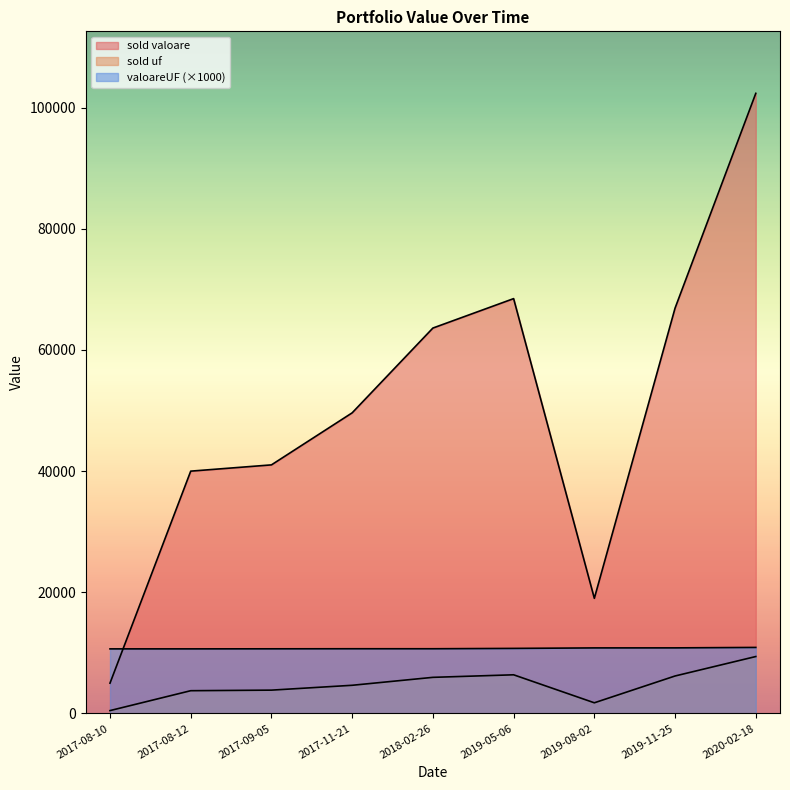

Reading left to right, extract all data points from this chart.

valoareUF: 2017-08-10=10658.0	2017-08-12=10659.0	2017-09-05=10668.0	2017-11-21=10679.0	2018-02-26=10678.0	2019-05-06=10736.0	2019-08-02=10818.0	2019-11-25=10823.0	2020-02-18=10897.0
sold uf: 2017-08-10=469.1	2017-08-12=3752.7	2017-09-05=3846.5	2017-11-21=4647.1	2018-02-26=5958.2	2019-05-06=6378.6	2019-08-02=1756.7	2019-11-25=6182.4	2020-02-18=9394.3
sold valoare: 2017-08-10=5000.0	2017-08-12=40000.5	2017-09-05=41034.2	2017-11-21=49626.6	2018-02-26=63621.9	2019-05-06=68480.7	2019-08-02=19003.7	2019-11-25=66912.5	2020-02-18=102370.0